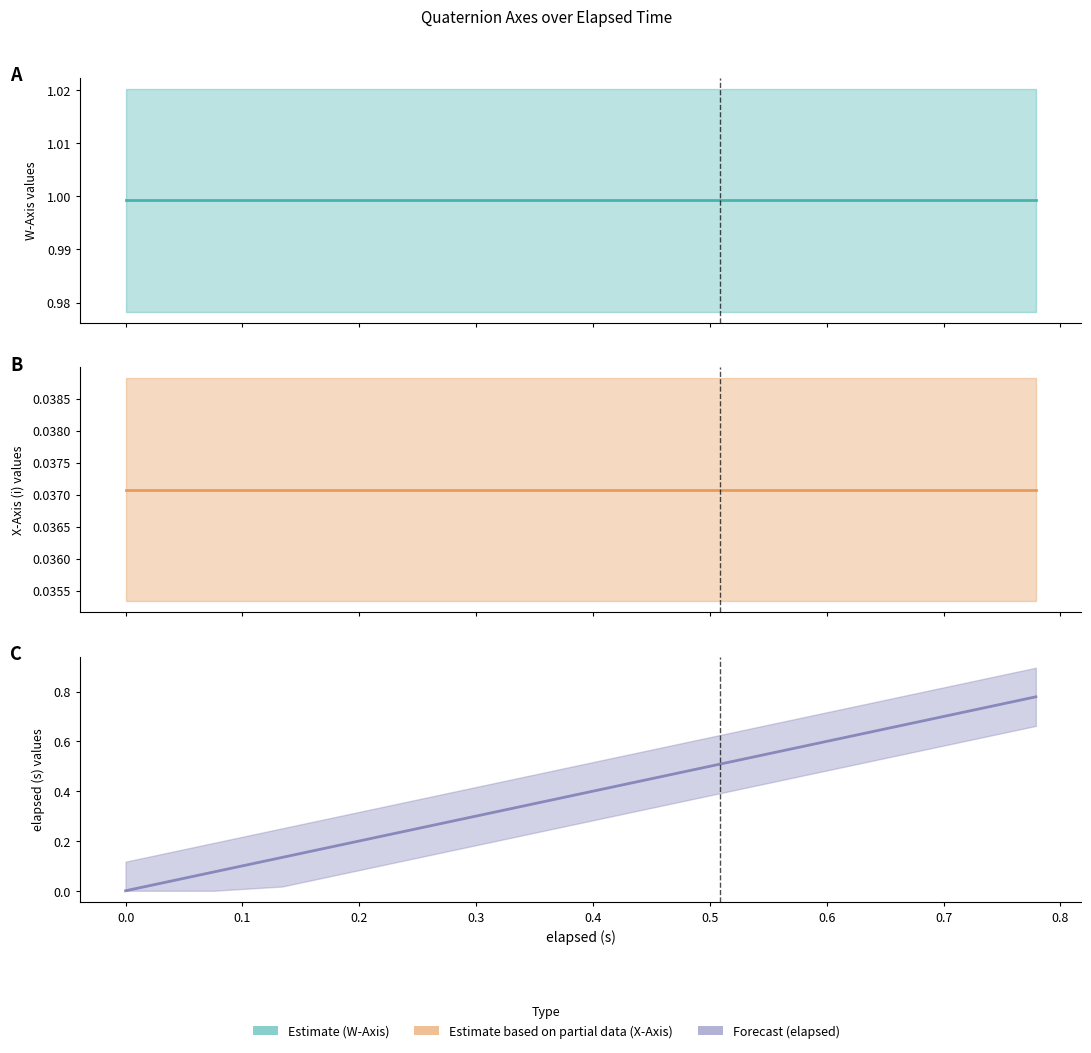

Is it true that W-Axis equals 1.6 at 12?

False